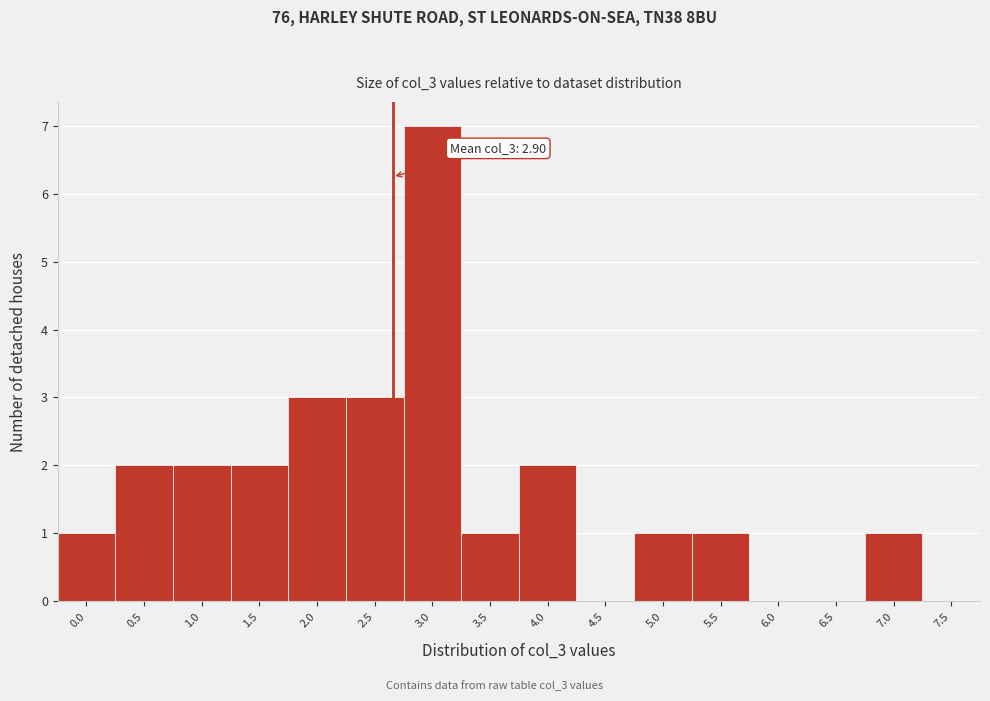

Reading left to right, extract all data points from this chart.

0.0=1	0.5=2	1.0=2	1.5=2	2.0=3	2.5=3	3.0=7	3.5=1	4.0=2	4.5=0	5.0=1	5.5=1	6.0=0	6.5=0	7.0=1	7.5=0